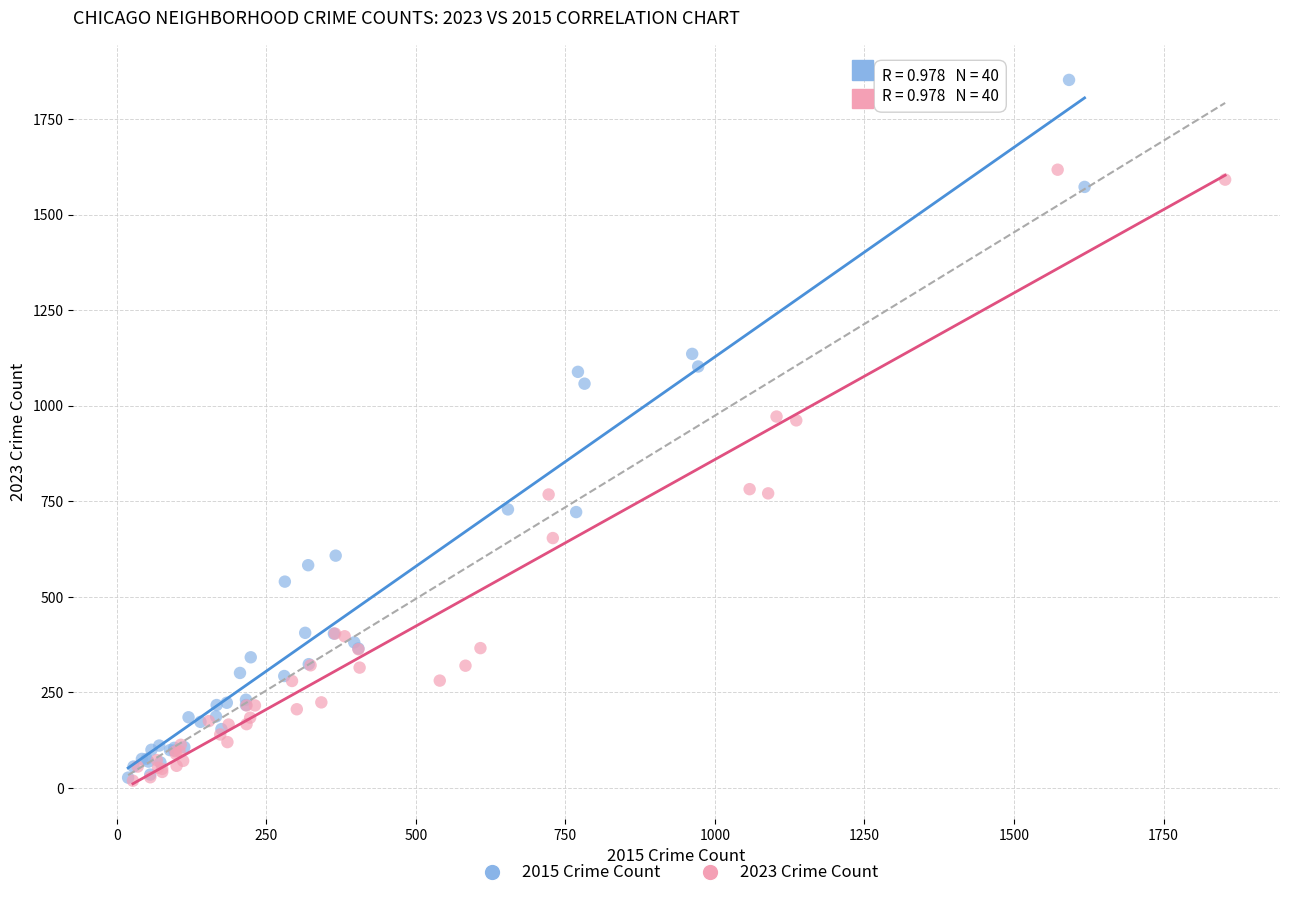

Which series reaches the maximum Y coordinate?

2015 Crime Count